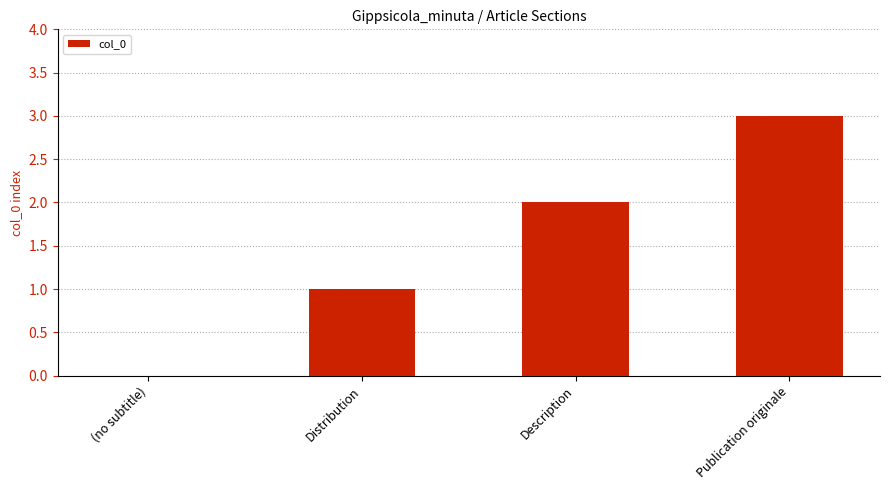

The value at Distribution is 2. True or false?

False